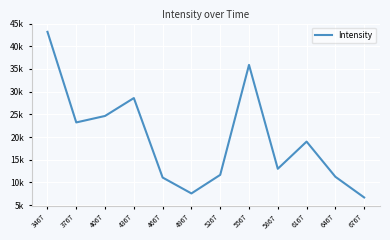

Does the chart have visible grid lines?

Yes